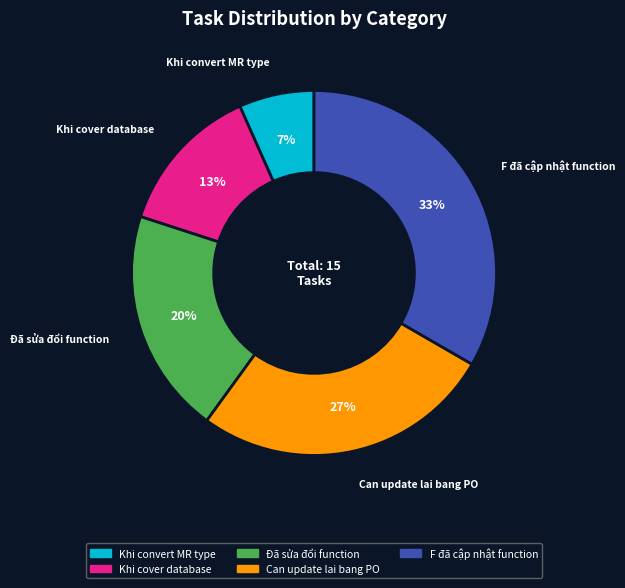

The Can update lai bang PO slice represents 33% of the pie. True or false?

False